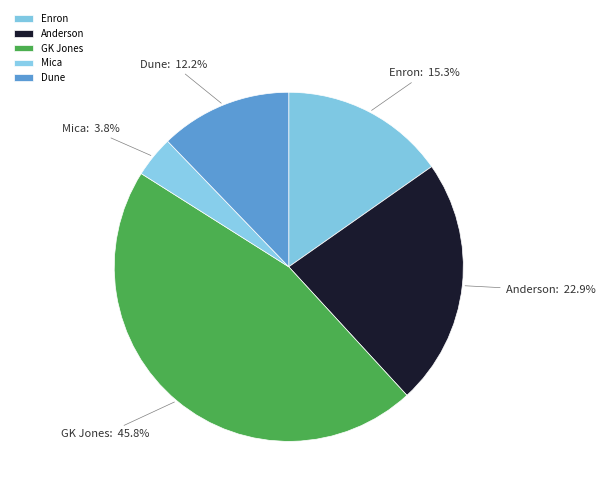

Count the number of slices in the pie.

5